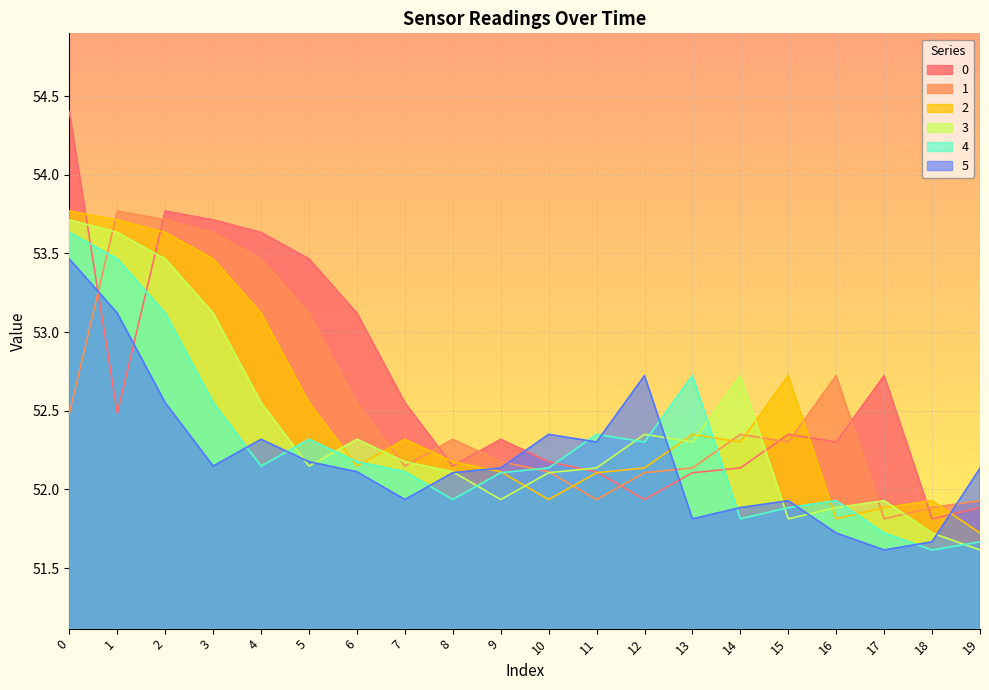

At which label does 1 reach its peak?

1